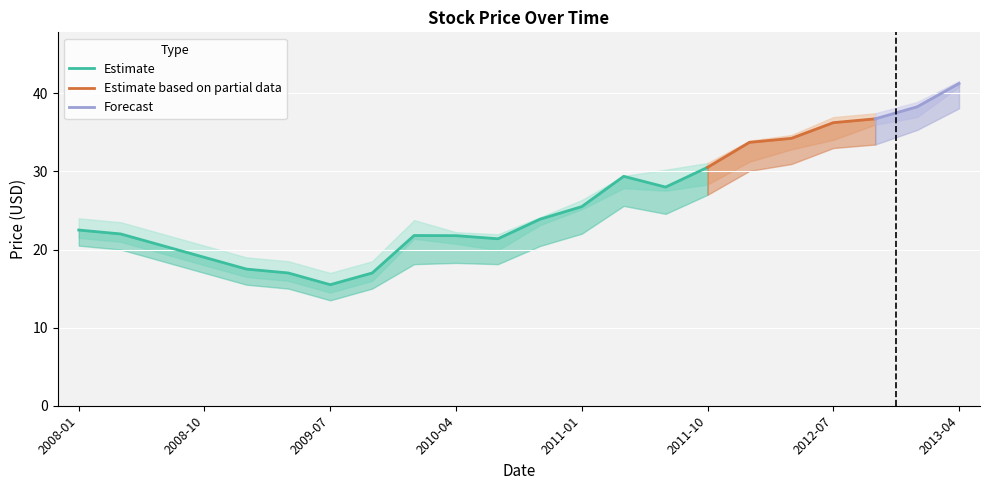

What is the minimum value shown in the chart?

13.5